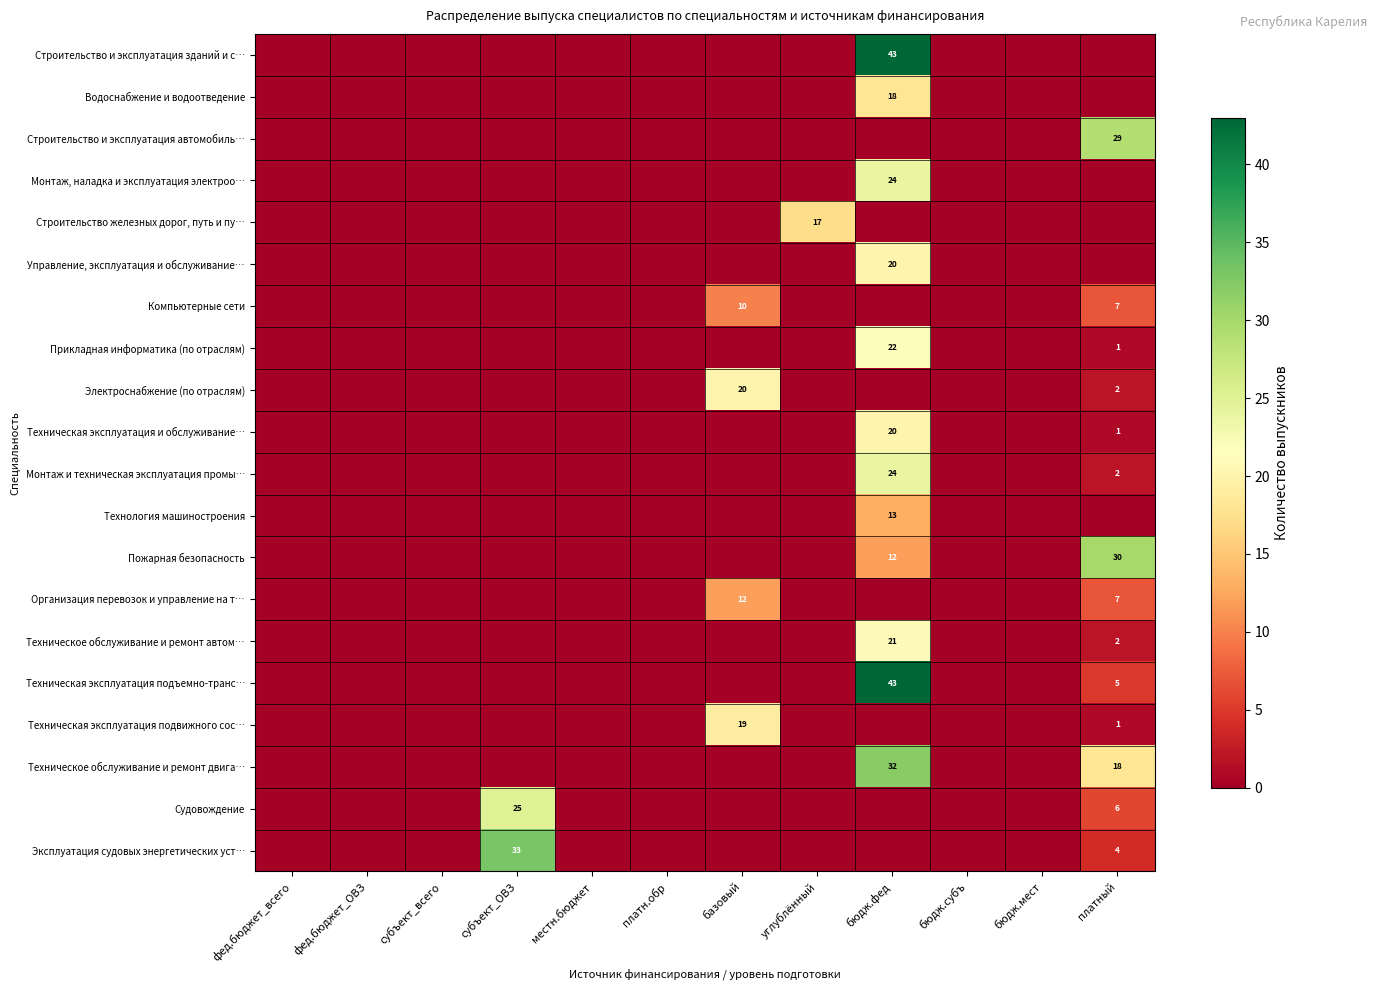

The value of Водоснабжение и водоотведение at бюдж.фед is 32. True or false?

False